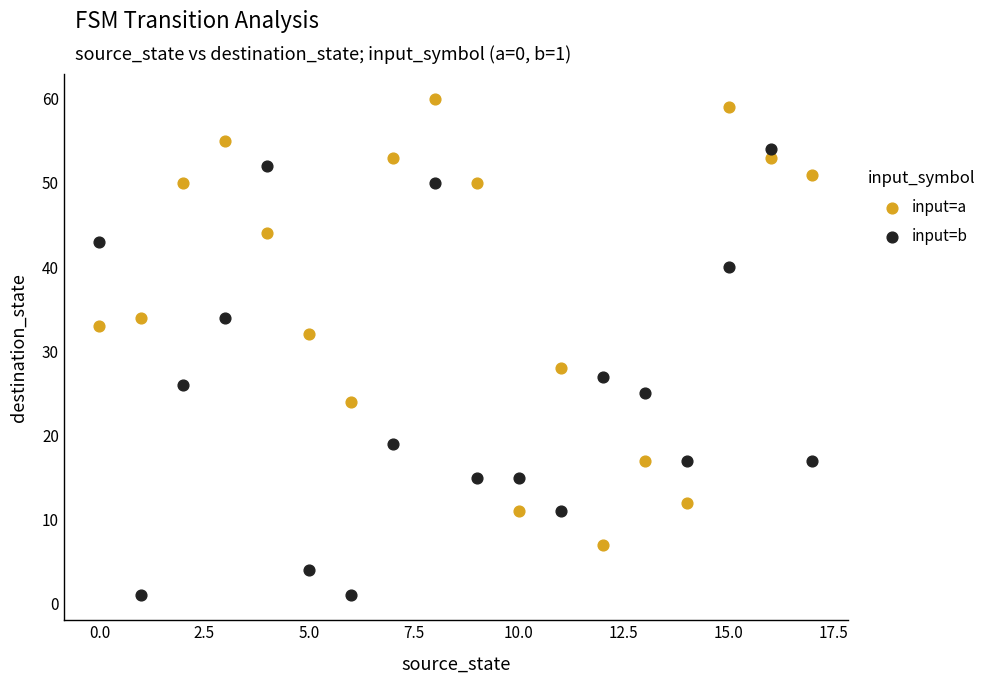

Which series contains the lowest Y value?

input=b